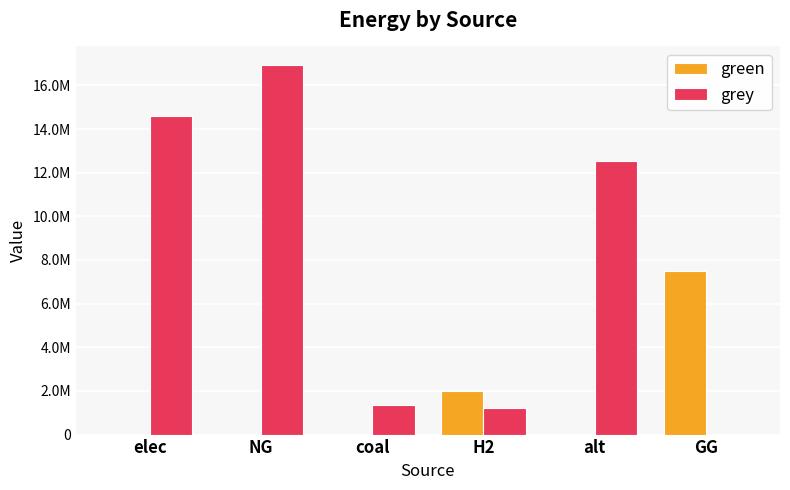

Rank the categories by green value from lowest to highest.

elec, NG, coal, alt, H2, GG